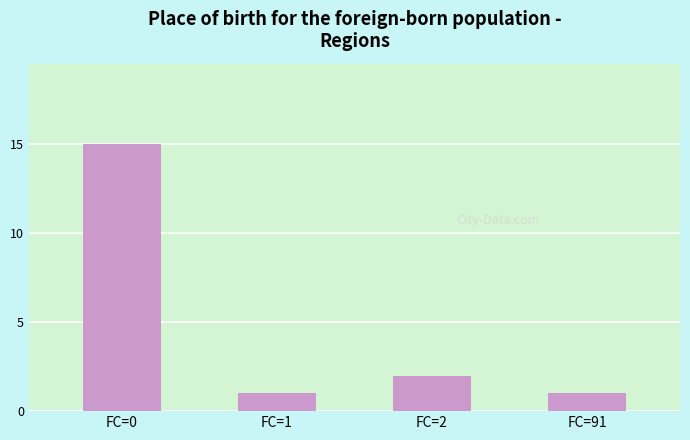

What is the value of the 4th bar from the left?

1